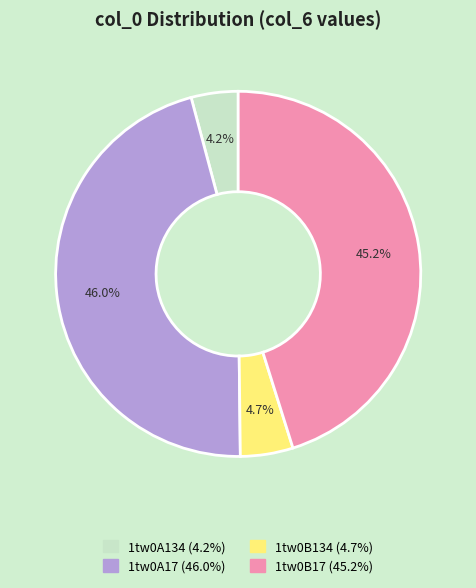

Count the number of slices in the pie.

4